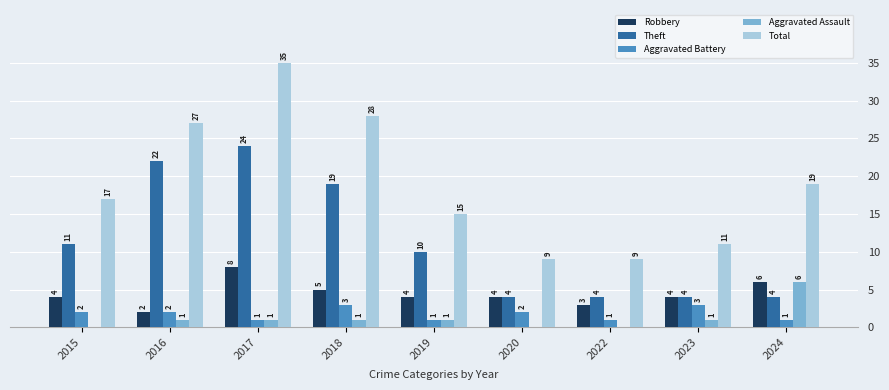

What is the spread (max minus min) of values at 2017?

34